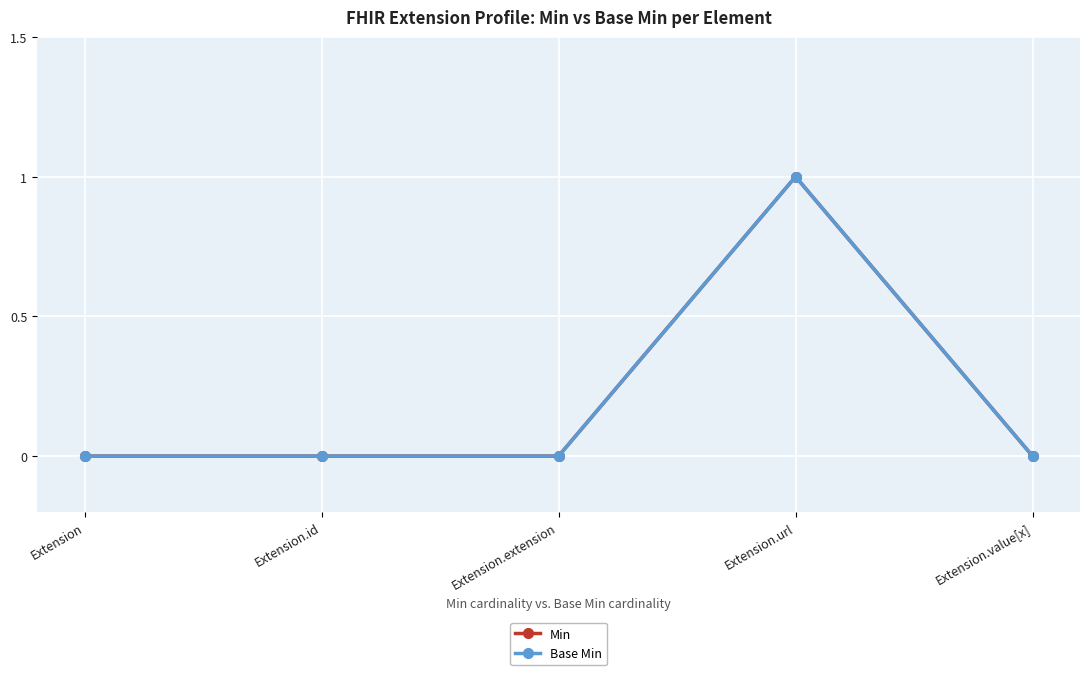

How many data points does each series have?

5